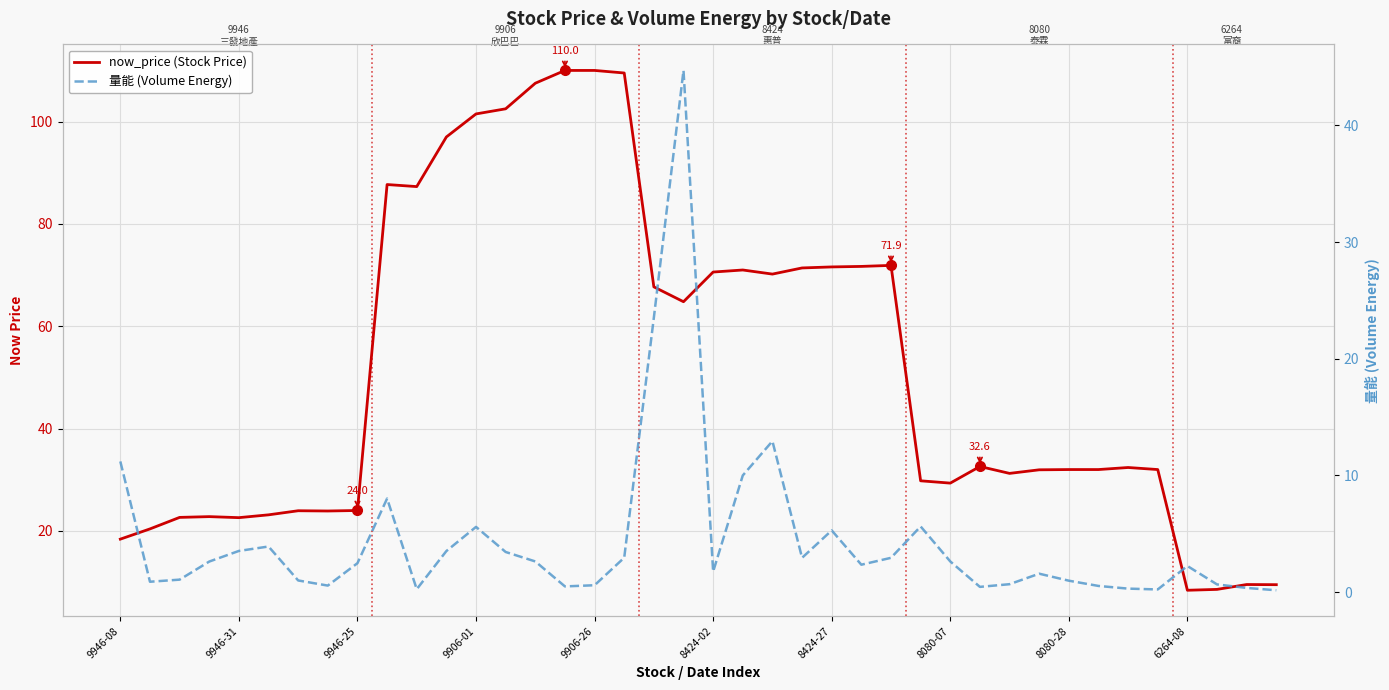

What is the lowest value of the now_price (Stock Price) series?

8.4